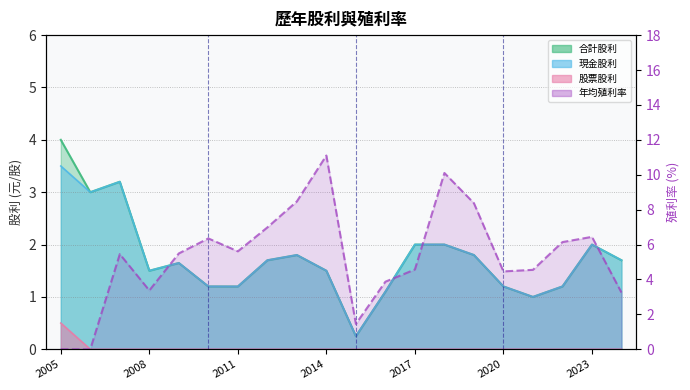

What is the sum of the values at 2020 and 2023?

10.9